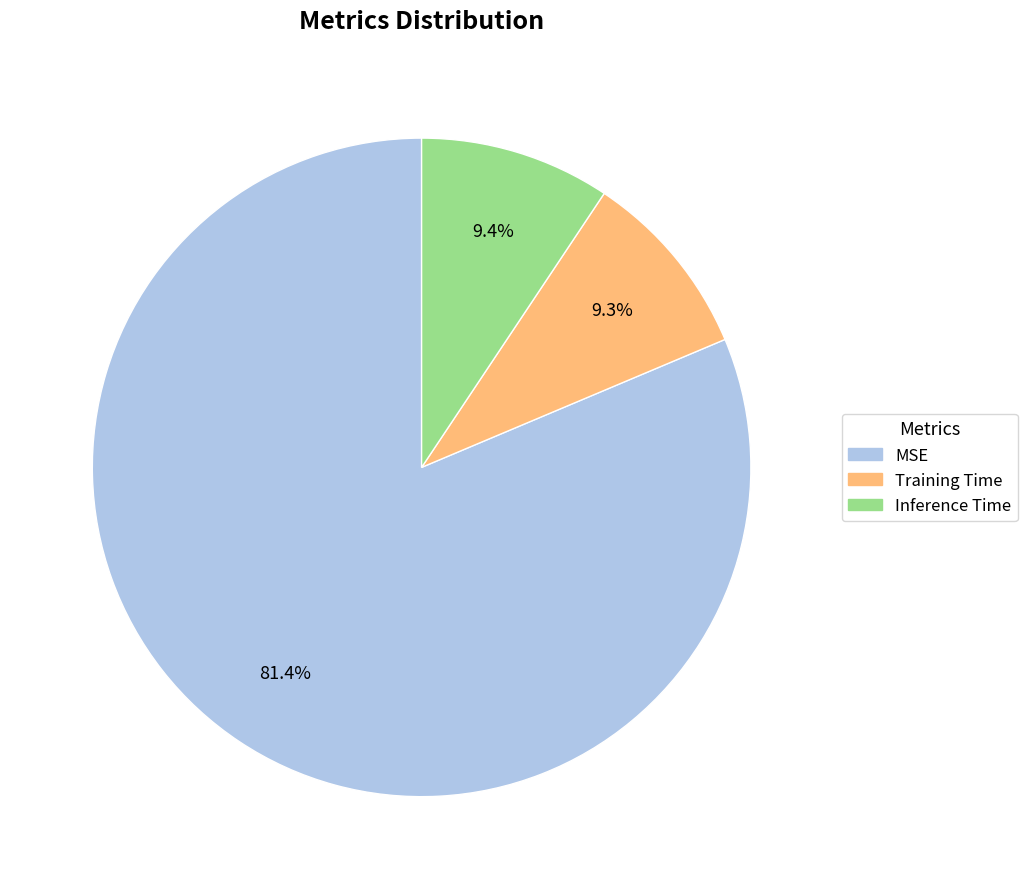

What percentage do MSE and Inference Time together represent?

90.7%